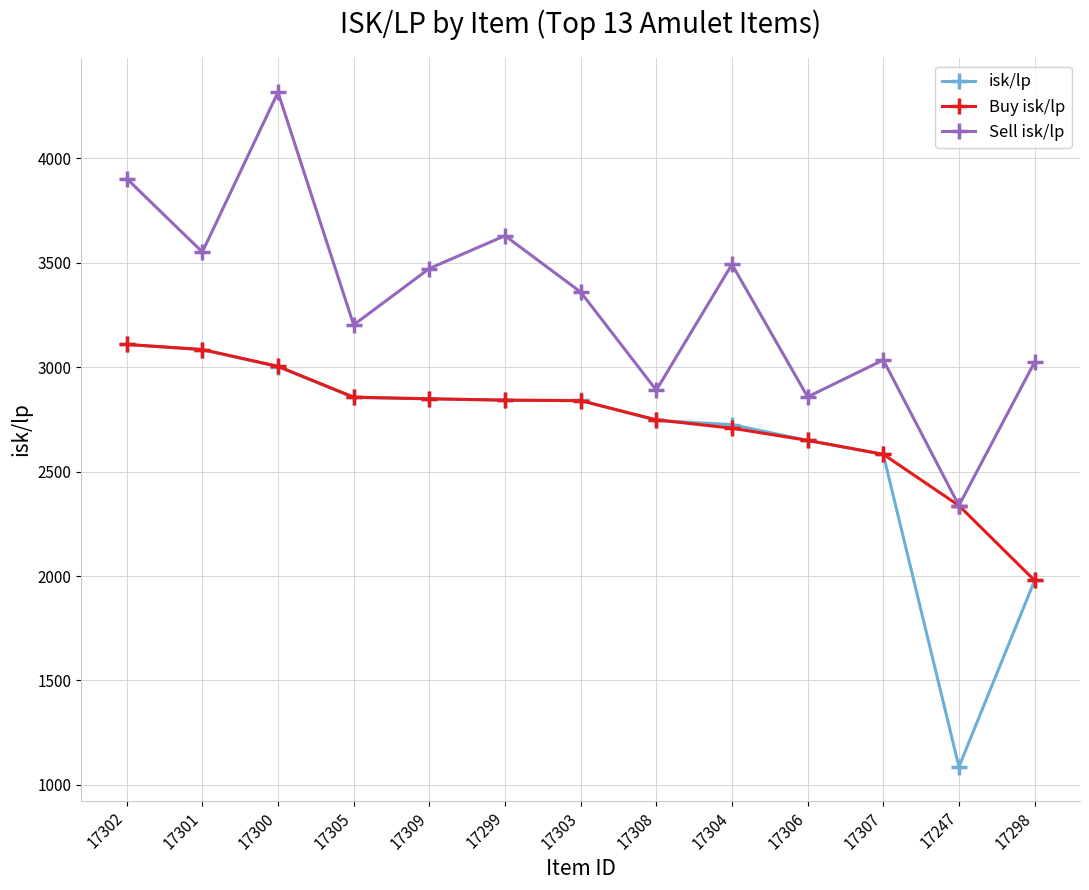

True or false: isk/lp and Sell isk/lp cross at least once.

False